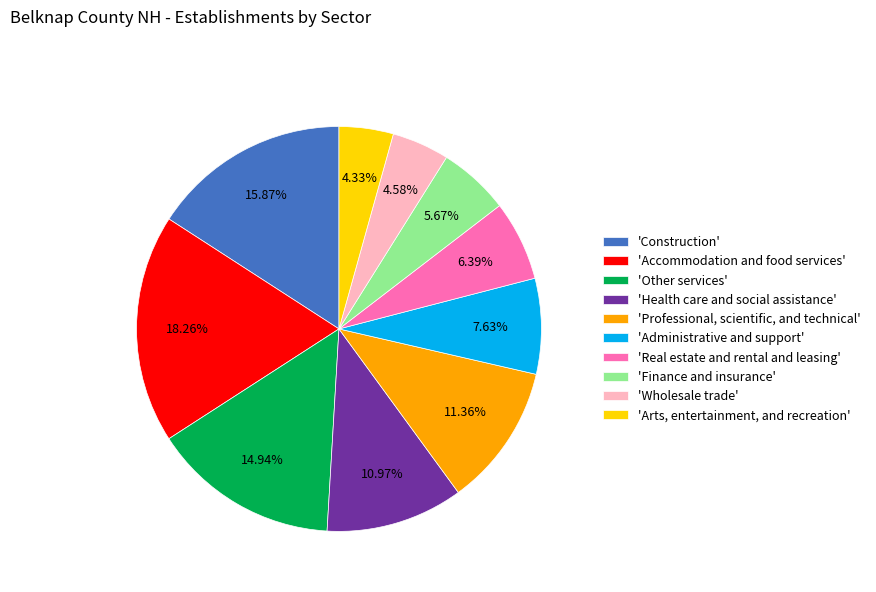

What is the ratio of the value at 'Other services' to the value at 'Health care and social assistance'?

1.4